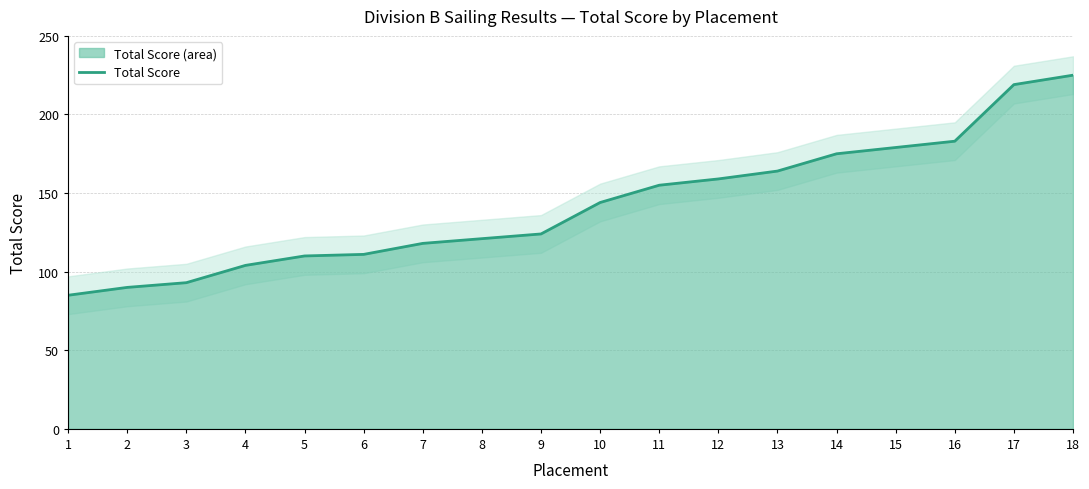

How many data points does each series have?

18